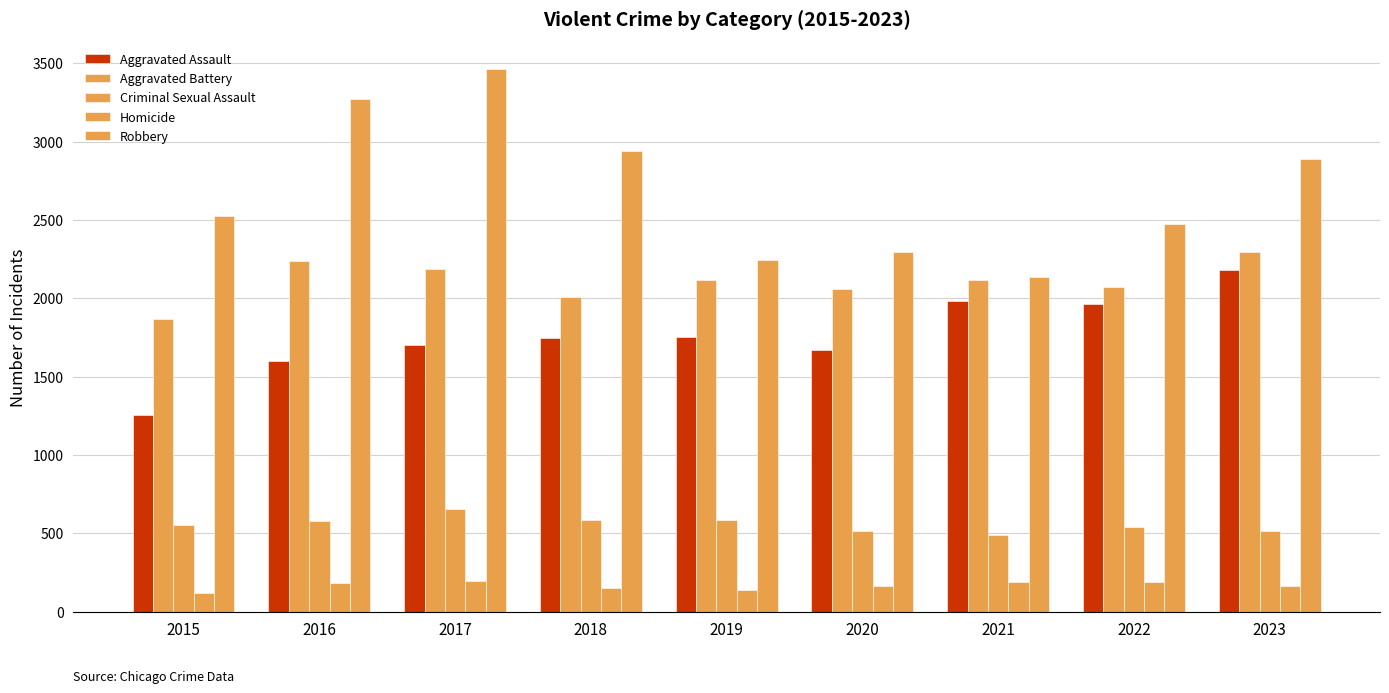

How many data points in Aggravated Assault are less than 1747?

4